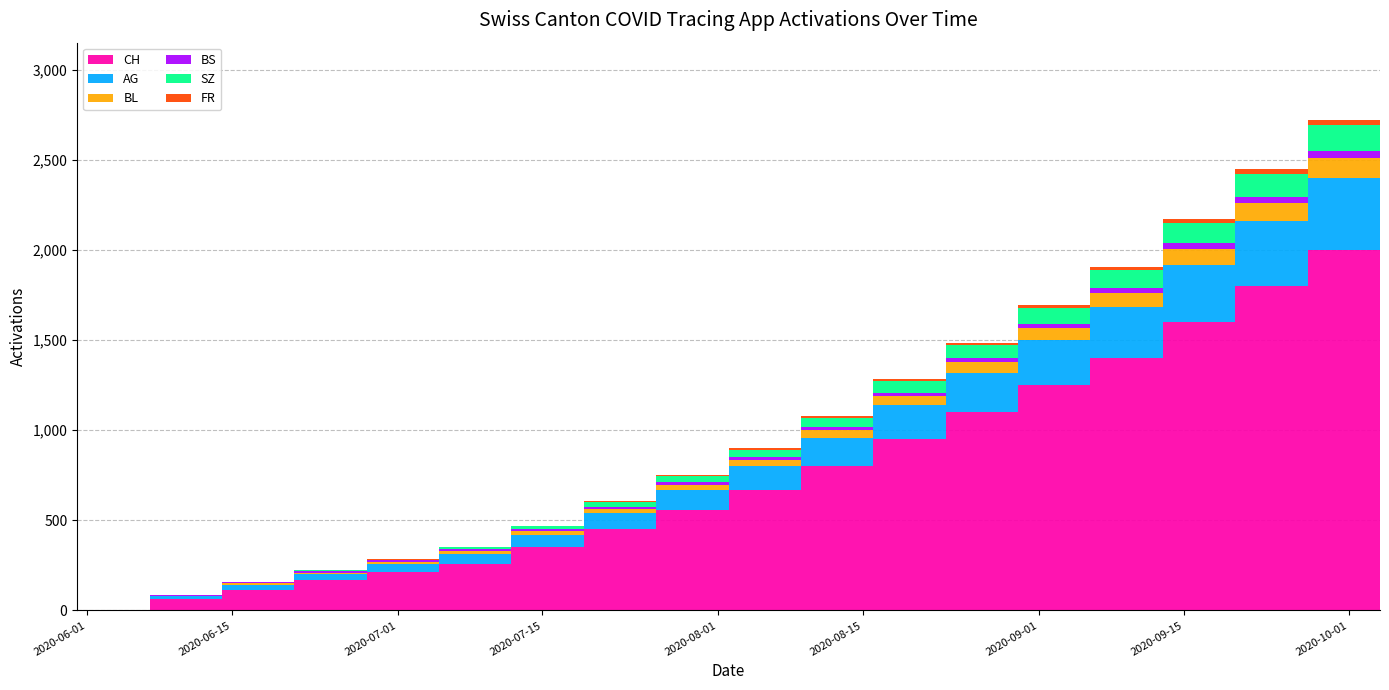

Reading left to right, what are all the values shown in this chart?

CH: 0	1	66	114	167	215	260	350	450	560	670	800	950	1100	1250	1400	1600	1800	2000	2200
AG: 0	0	15	30	35	45	55	70	90	110	130	160	190	220	250	285	320	360	400	440
BL: 0	0	2	6	8	10	14	19	24	29	35	42	50	58	67	77	88	100	112	125
BS: 0	0	3	9	11	11	12	12	13	14	15	17	19	22	25	28	32	36	40	44
SZ: 0	0	0	0	1	1	9	17	25	33	42	52	63	74	86	99	113	128	143	159
FR: 0	0	0	0	1	2	2	3	4	5	7	9	11	13	16	19	22	25	29	33